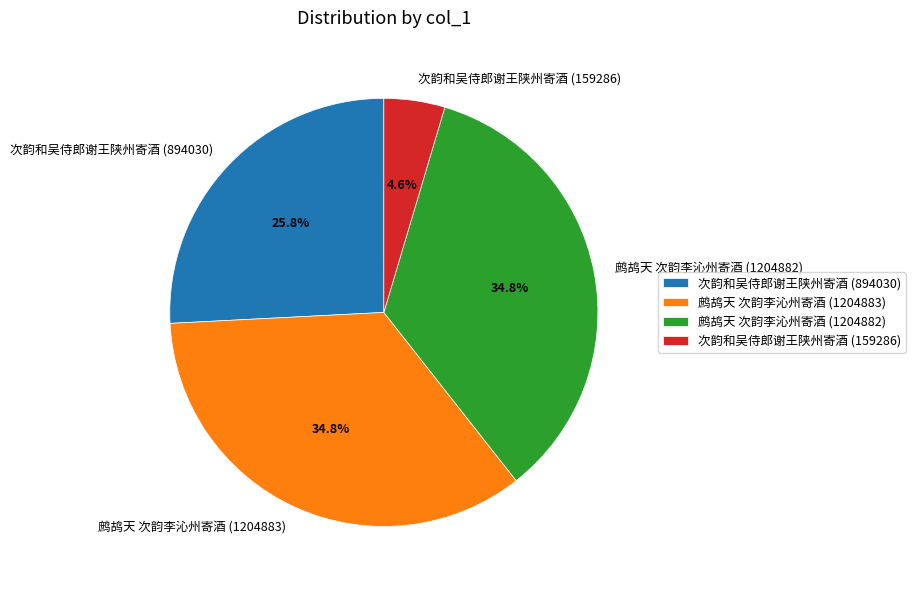

What is the ratio of the value at 次韵和吴侍郎谢王陕州寄酒 (894030) to the value at 次韵和吴侍郎谢王陕州寄酒 (159286)?

5.6